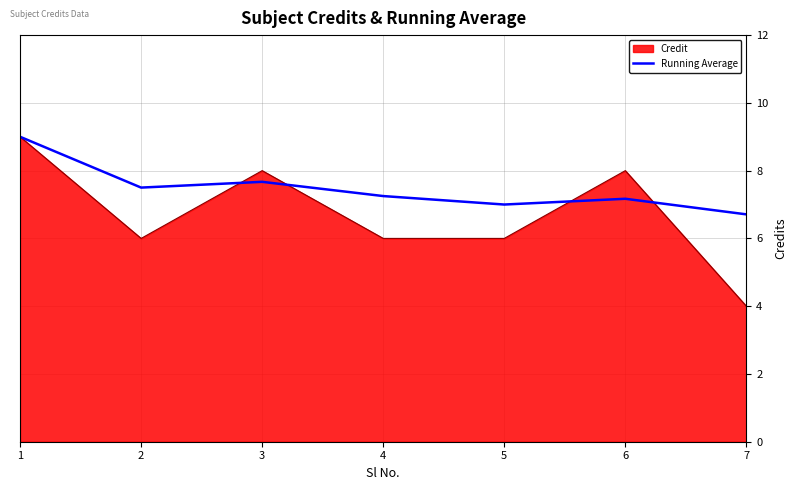

Which series has the widest spread of values?

Credit